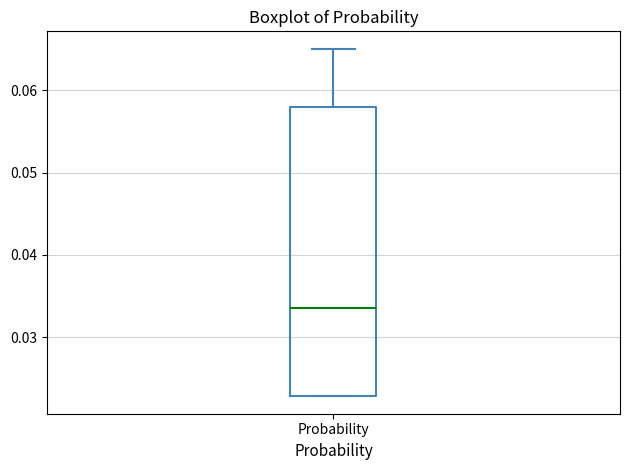

Transcribe this box plot: give where the median line is, the range the box spans, and where the two whiskers end, as read against the y-axis. The values are not printed on the chart, so give them approximately, as read against the axis.

median 0.034, box 0.023 to 0.058, whiskers 0.023 to 0.065